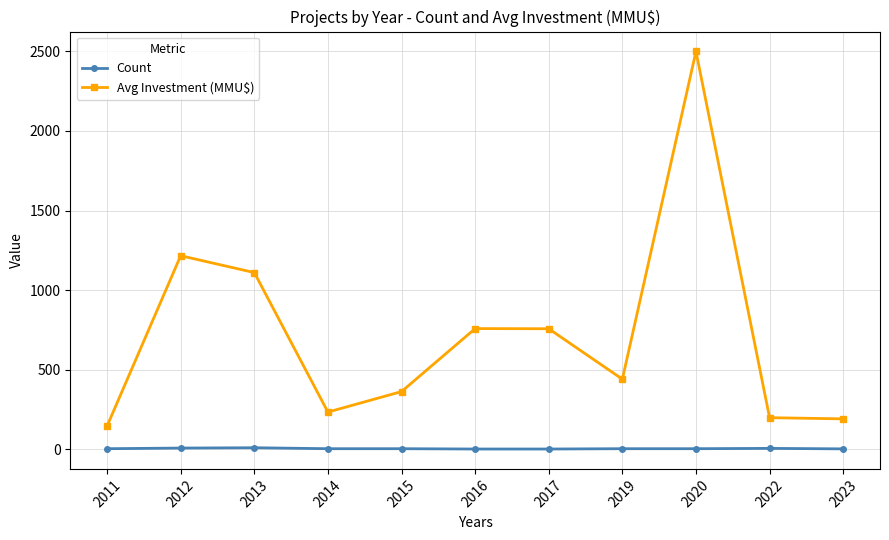

True or false: Avg Investment (MMU$) has a value of 503.8 at 2016.

False